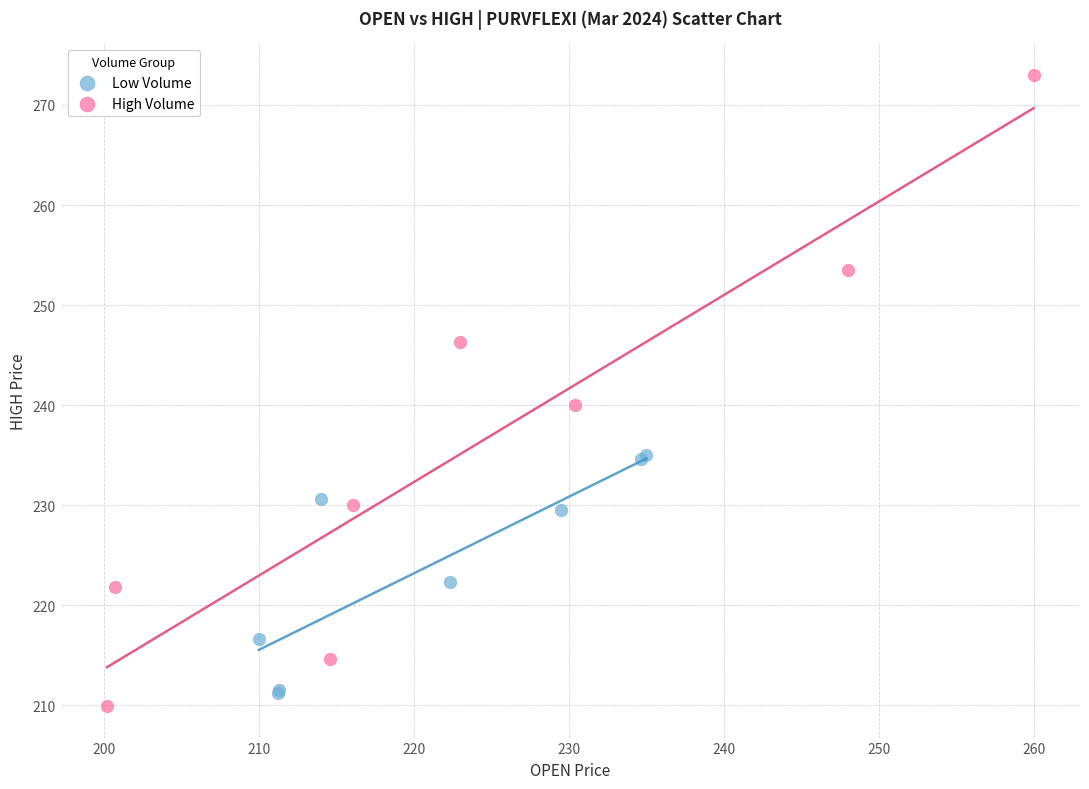

Which series contains the lowest Y value?

High Volume